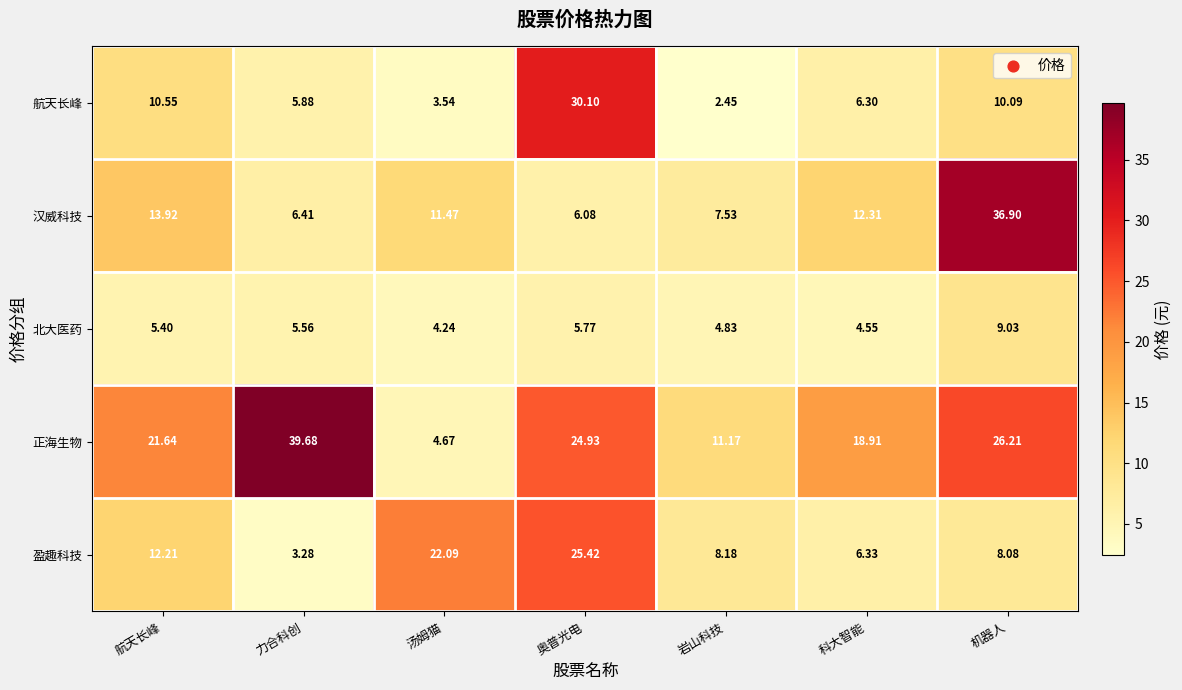

Which series has the largest total across all categories?

正海生物